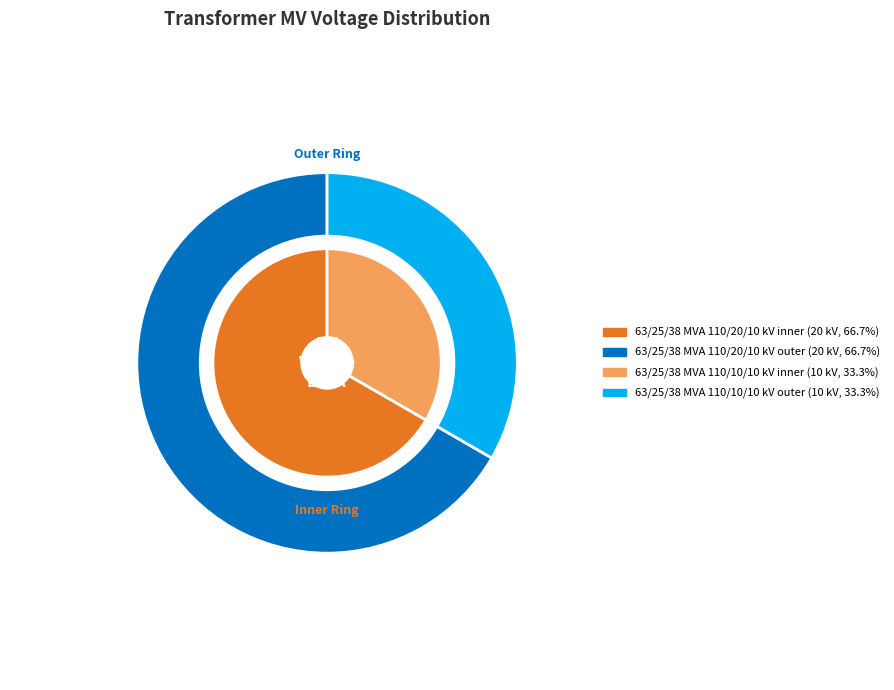

Combined, what portion of the pie is 63/25/38 MVA 110/10/10 kV and 63/25/38 MVA 110/20/10 kV?

100.0%